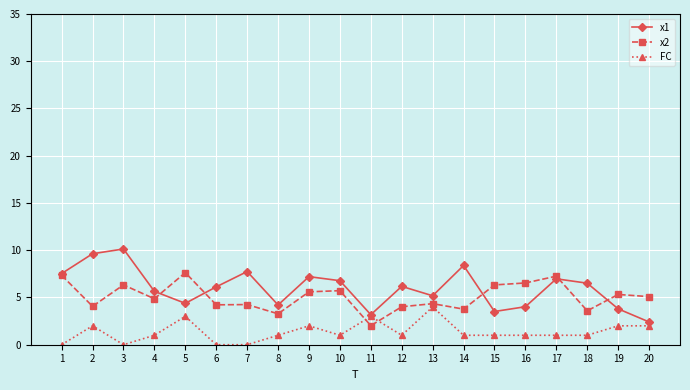

What is the spread (max minus min) of values at 16?

5.5